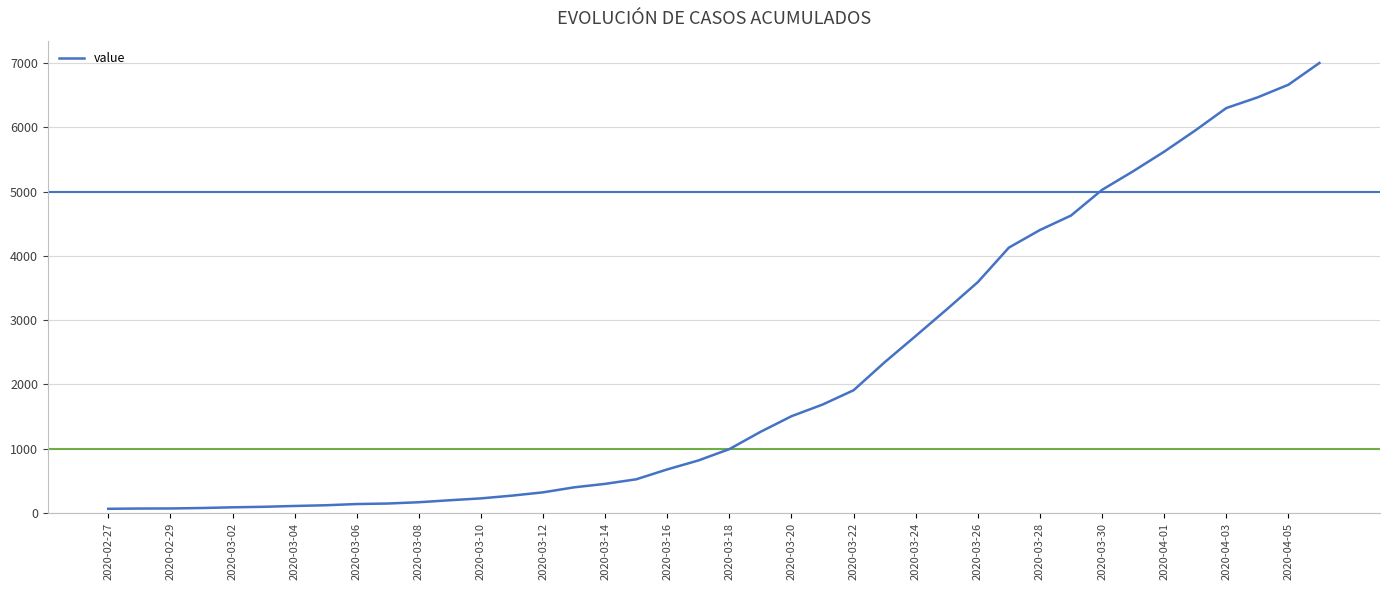

What is the difference between the maximum and minimum values?

6939